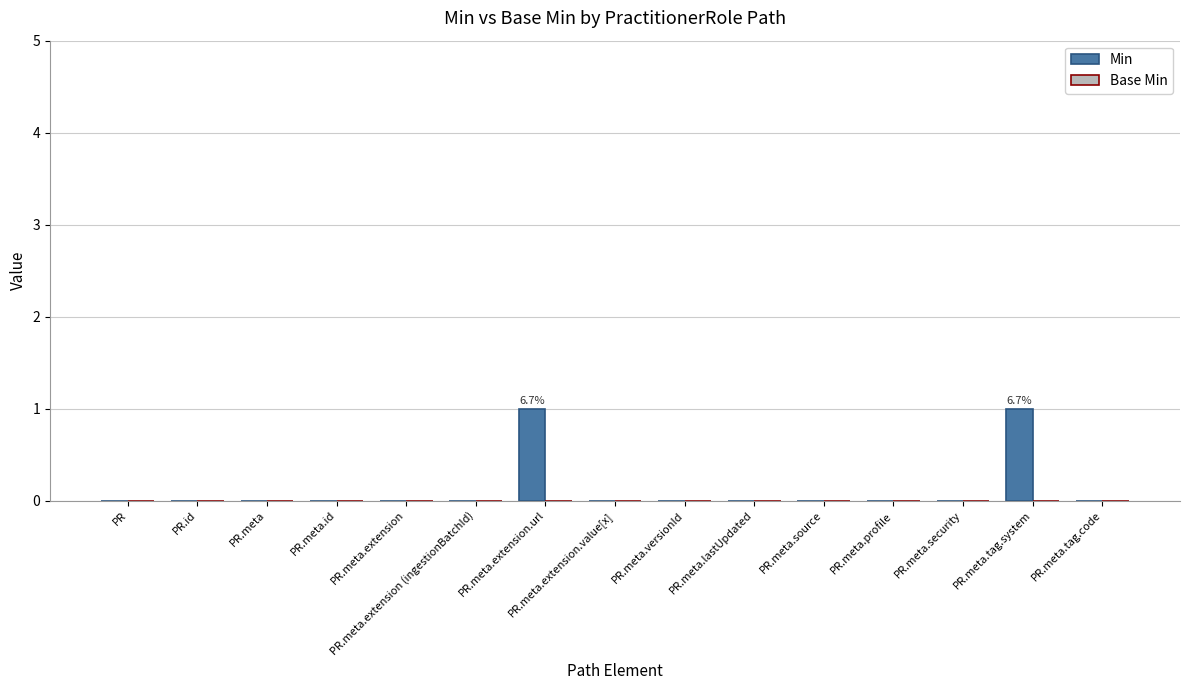

Is it true that the value at PR.meta.source is 0?

True